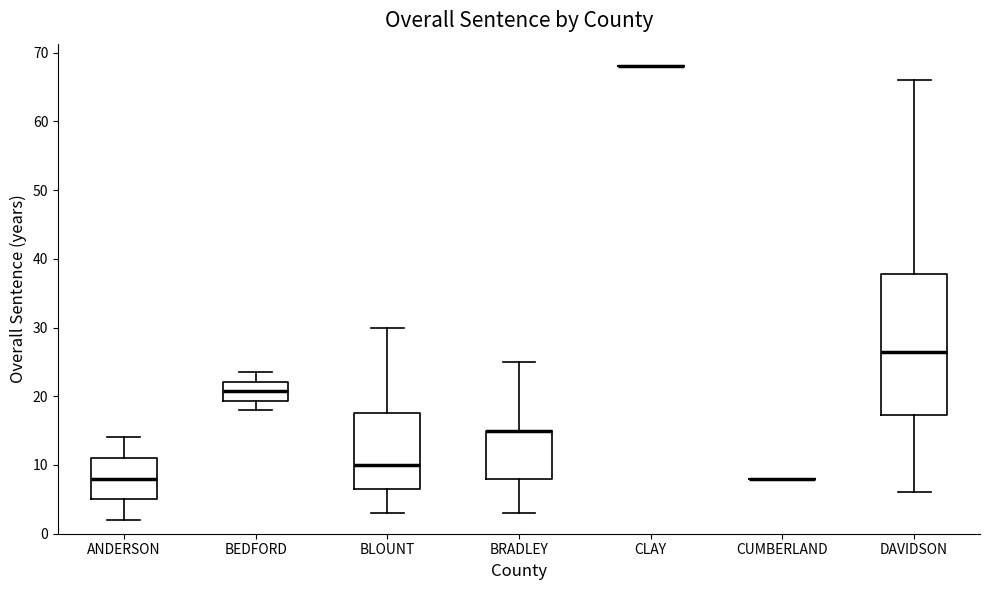

Reading left to right, transcribe this box plot: for each box, give where its median line is, the range the box spans, and where its two whiskers end, as read against the y-axis. The values are not printed on the chart, so give them approximately, as read against the axis.

ANDERSON: median 8, box 5 to 11, whiskers 2 to 14
BEDFORD: median 21, box 19 to 22, whiskers 18 to 24
BLOUNT: median 10, box 7 to 18, whiskers 3 to 30
BRADLEY: median 15 (drawn on the box's upper edge), box 8 to 15, whiskers 3 to 25
CLAY: box collapsed to a line at 68, whiskers 68 to 68
CUMBERLAND: box collapsed to a line at 8, whiskers 8 to 8
DAVIDSON: median 27, box 17 to 38, whiskers 6 to 66